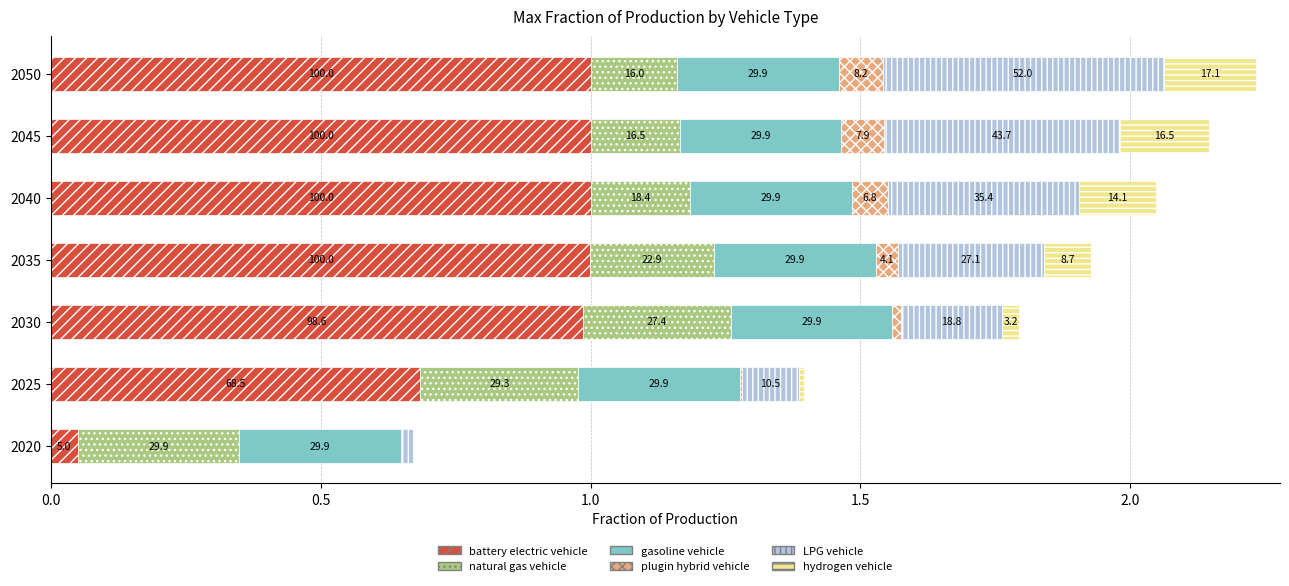

Which series has the largest range (max minus min)?

battery electric vehicle